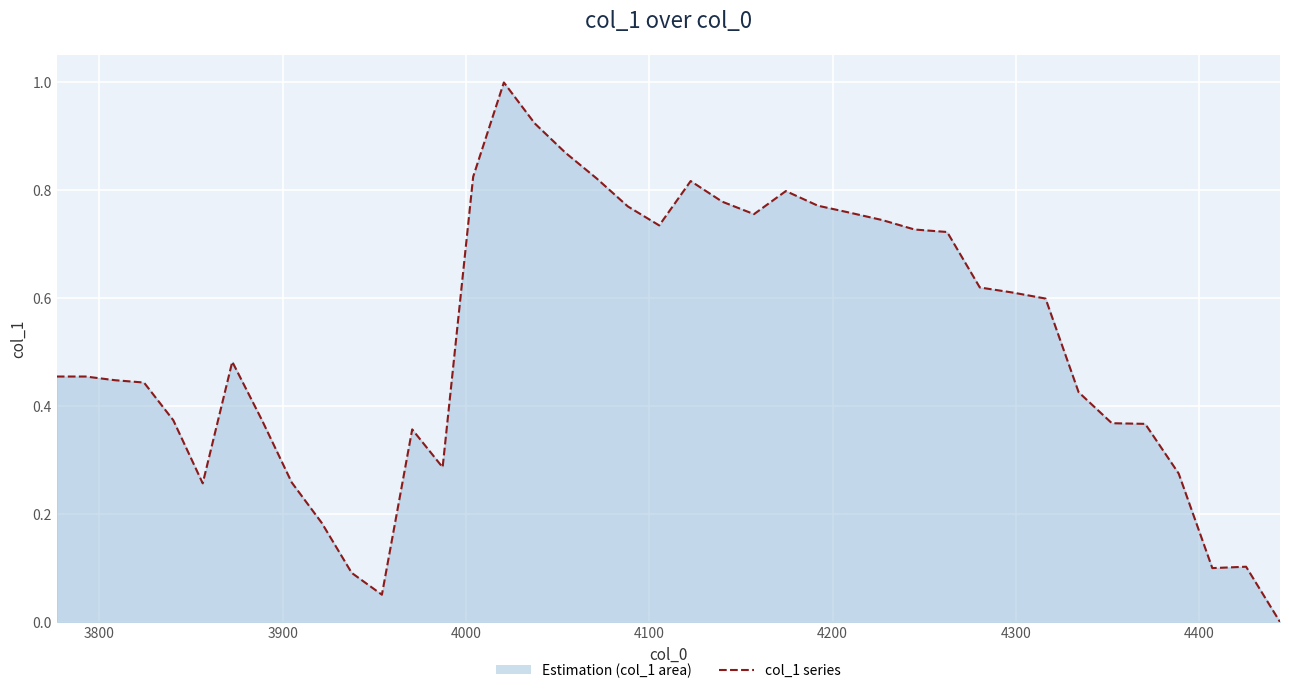

Reading left to right, what are all the values shown in this chart?

0.5	0.5	0.4	0.4	0.4	0.3	0.5	0.4	0.3	0.2	0.1	0.1	0.4	0.3	0.8	1.0	0.9	0.9	0.8	0.8	0.7	0.8	0.8	0.8	0.8	0.8	0.8	0.7	0.7	0.7	0.6	0.6	0.6	0.4	0.4	0.4	0.3	0.1	0.1	0.0